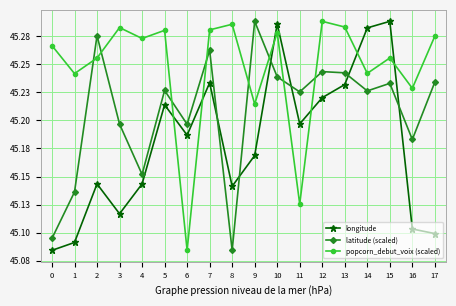

What are all the series names shown in the legend?

longitude, latitude (scaled), popcorn_debut_voix (scaled)